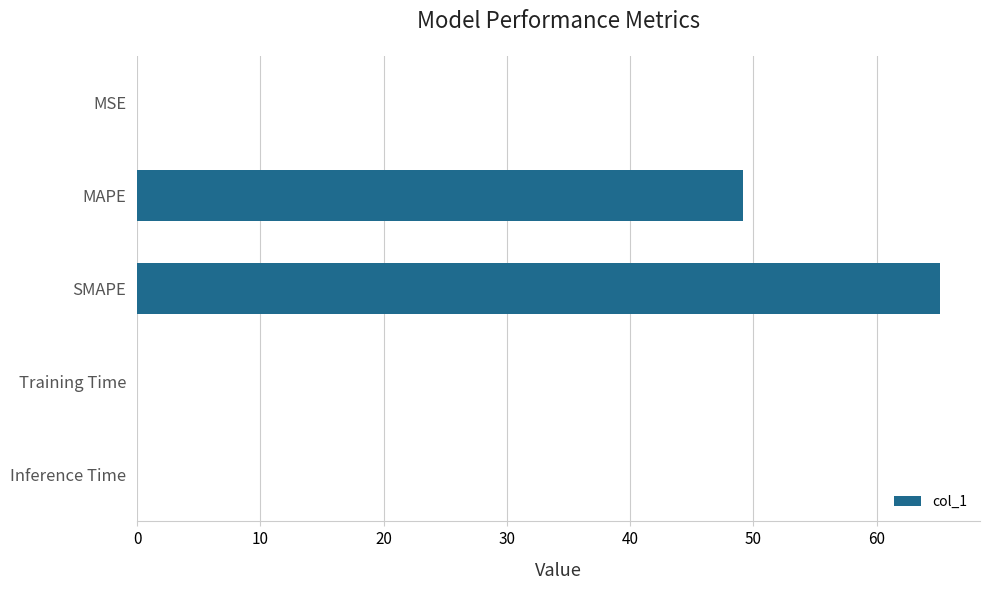

How many distinct data groups are displayed?

1